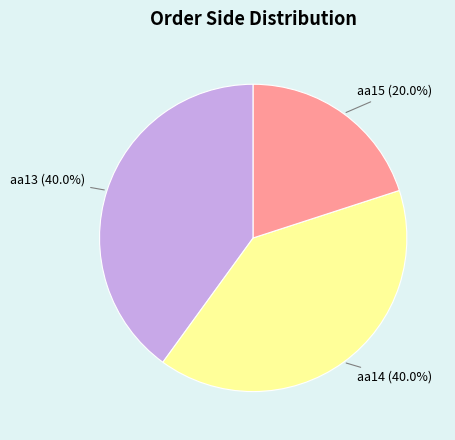

Count the number of slices in the pie.

3